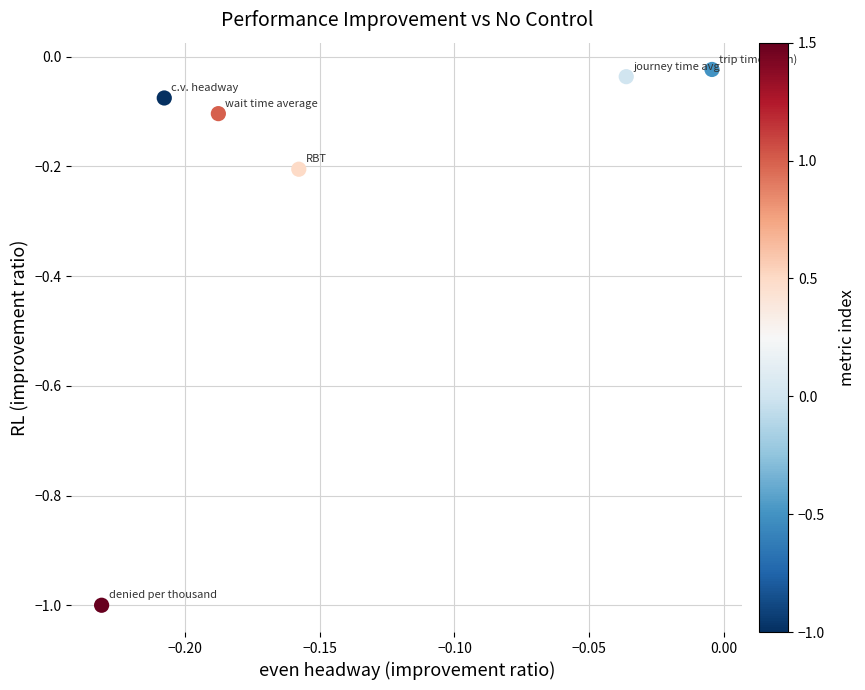

How many data points are displayed?

6